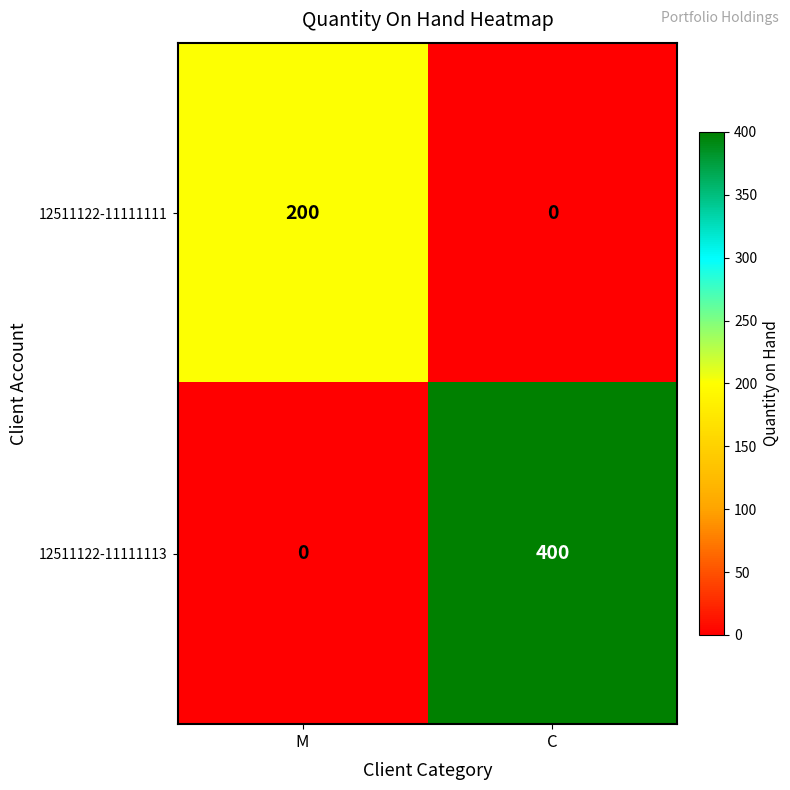

What is the sum of all 12511122-11111113 values?

400